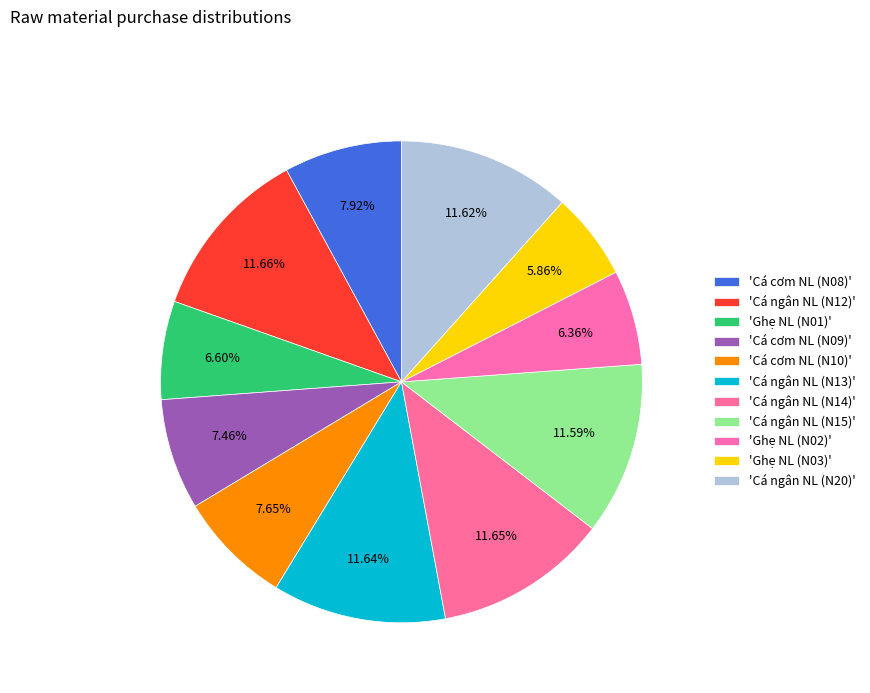

To the nearest percent, what is the difference between the largest and smallest slice percentages?

6%